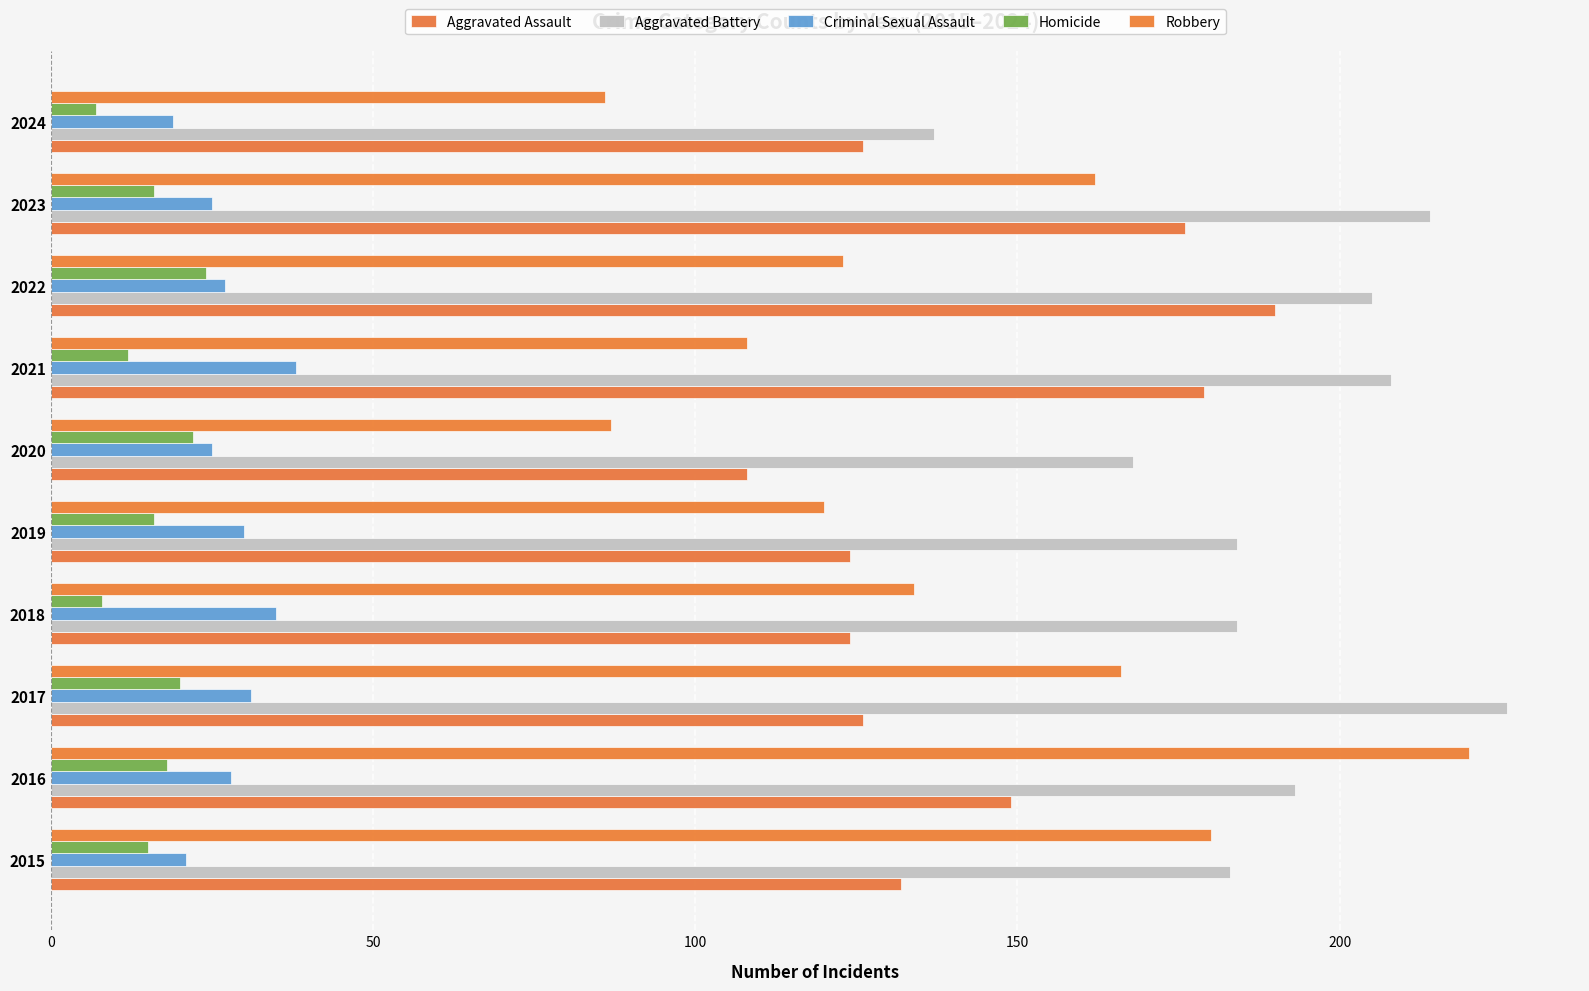

What is the value of the Aggravated Battery bar at the 1st from the left?

183